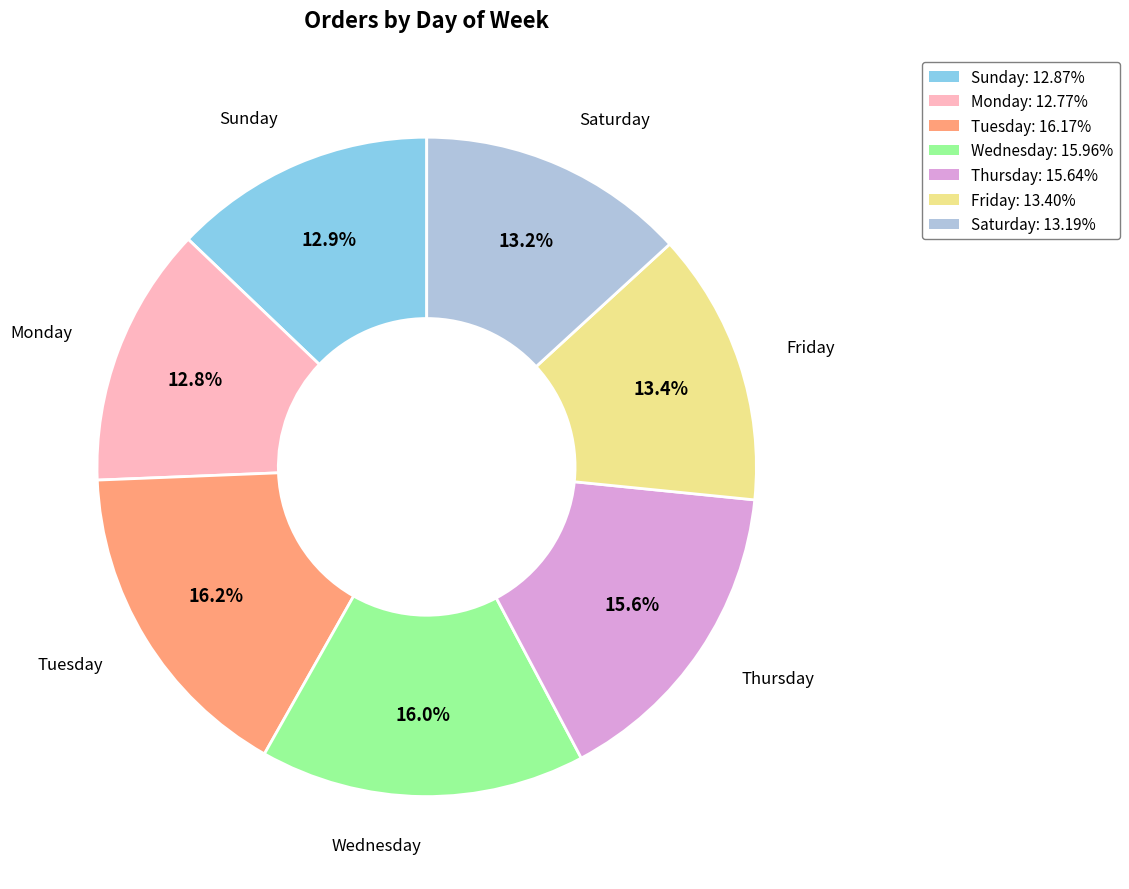

Between Thursday and Friday, which is larger?

Thursday